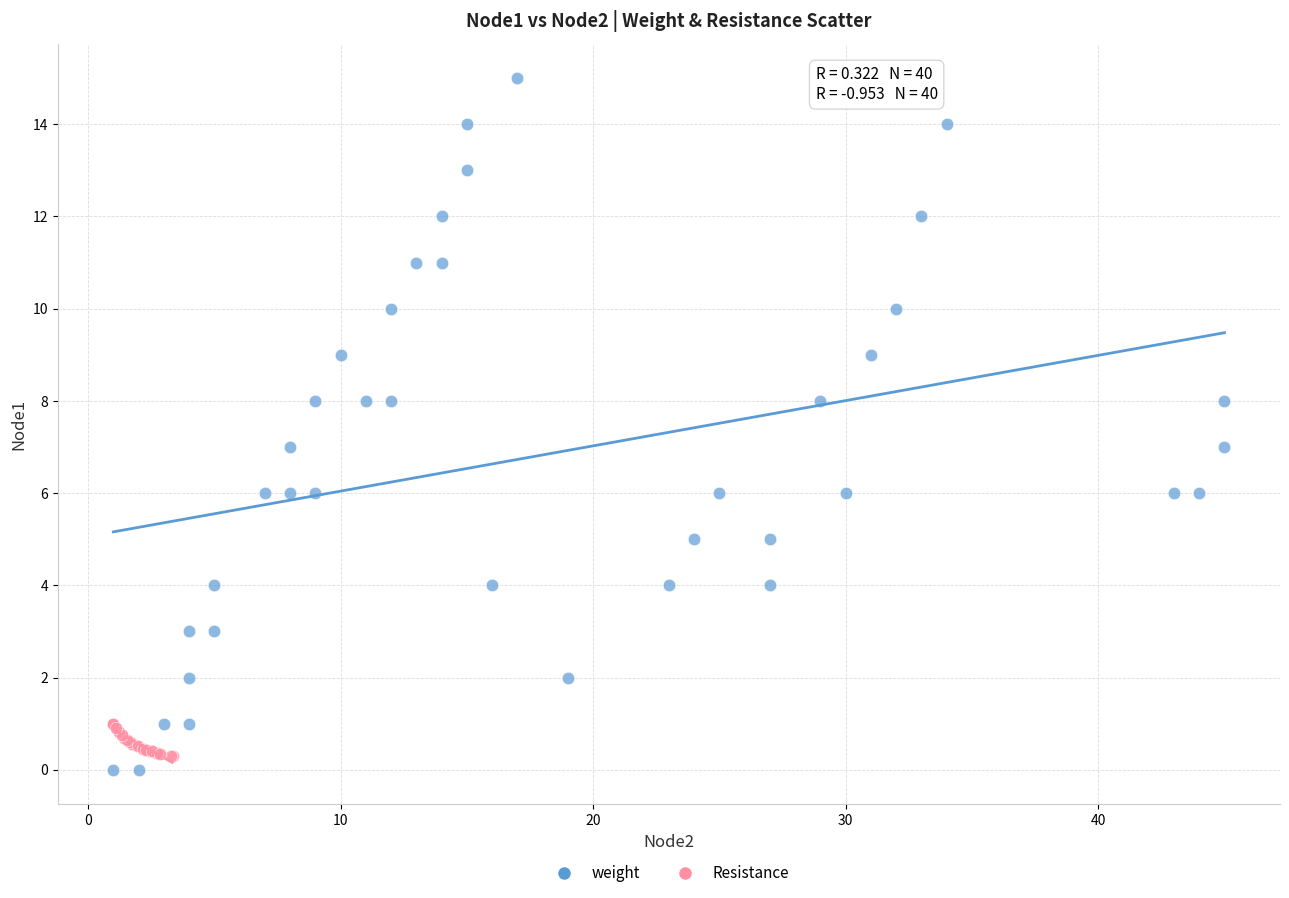

Which series has the widest spread of Y values?

weight